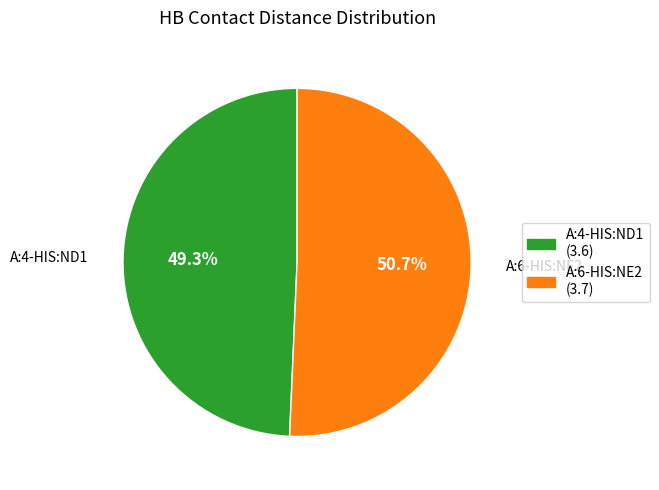

Does A:4-HIS:ND1 represent more than half of the total?

No